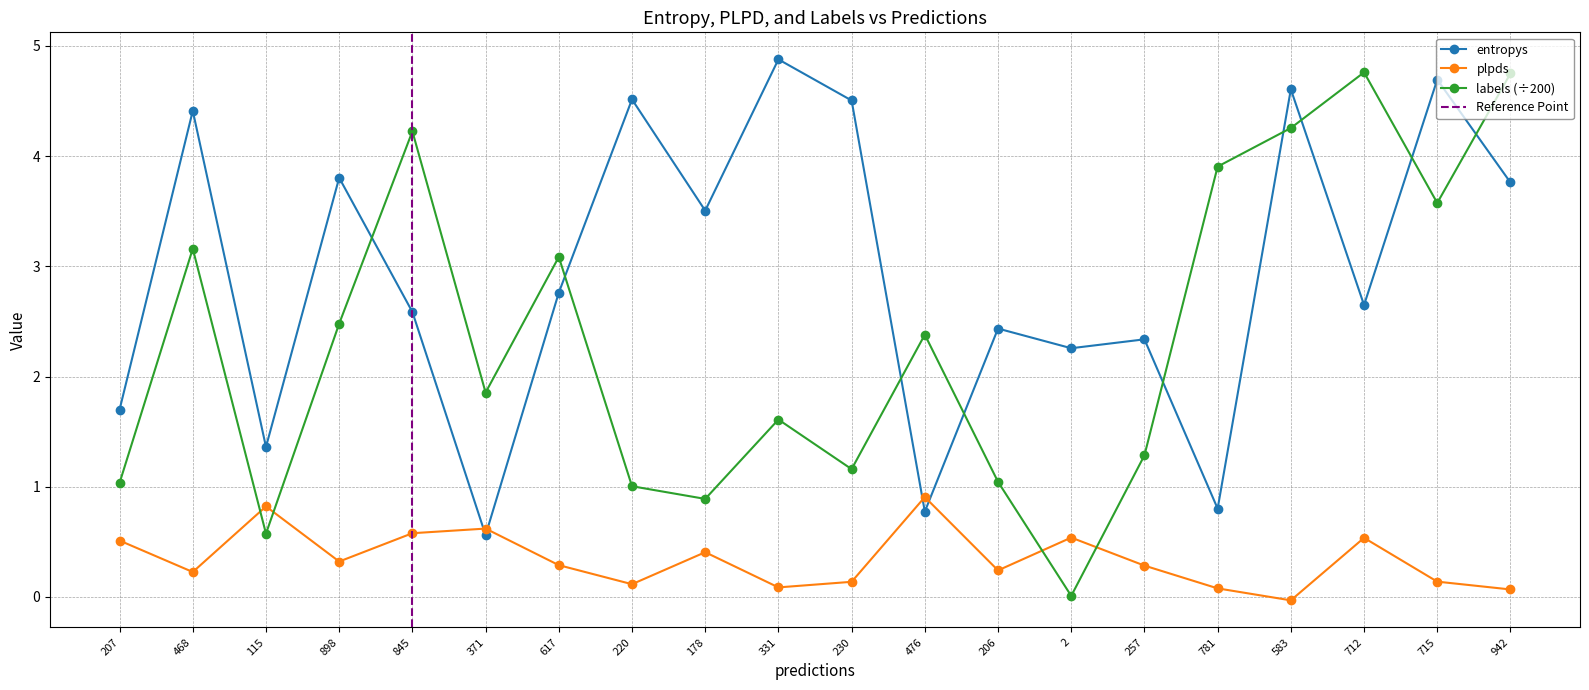

Does the chart display data point markers on the line(s)?

Yes